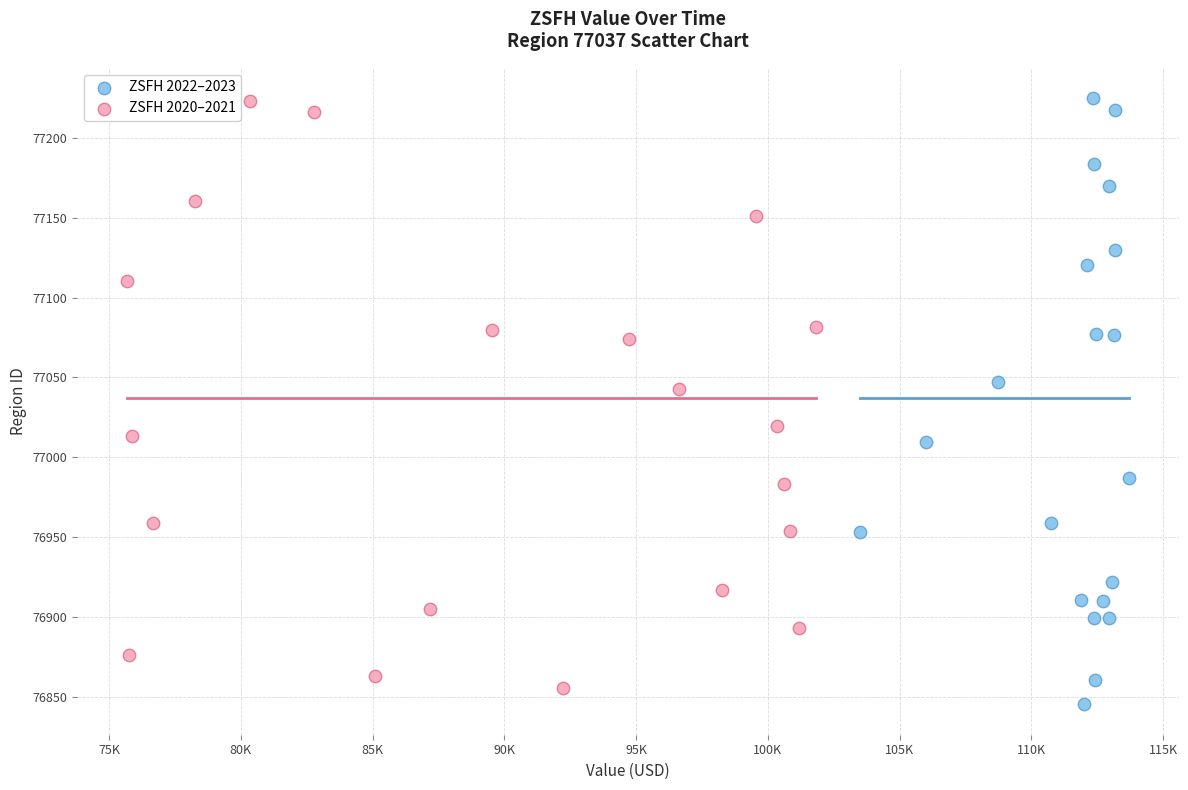

What are all the series names shown in the legend?

ZSFH 2022–2023, ZSFH 2020–2021